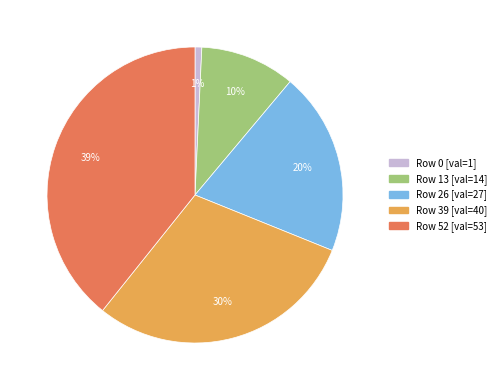

Is there any slice that represents more than half of the pie?

No